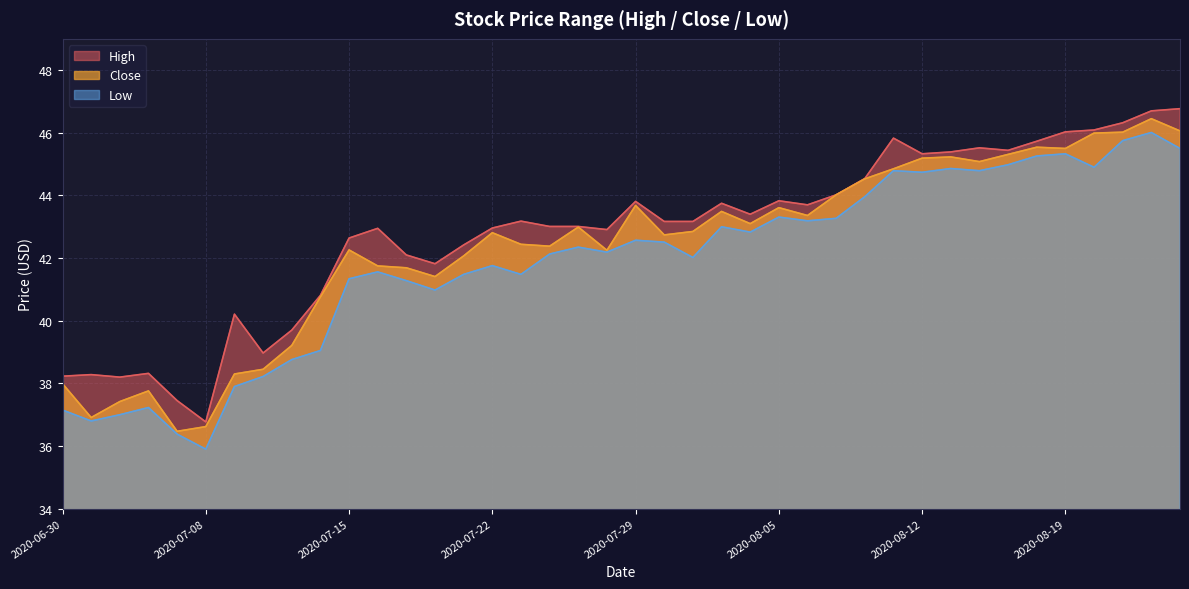

Which category has the highest value in the Close series?

2020-08-24